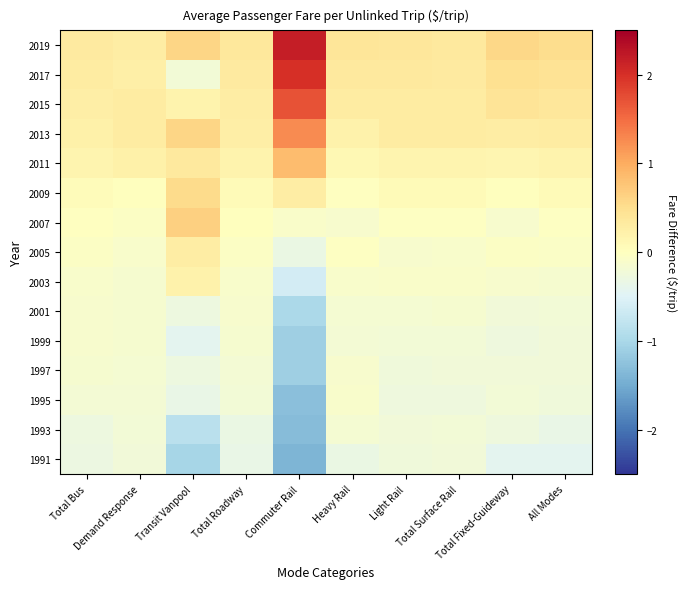

At how many categories does at least one series exceed 1?

1